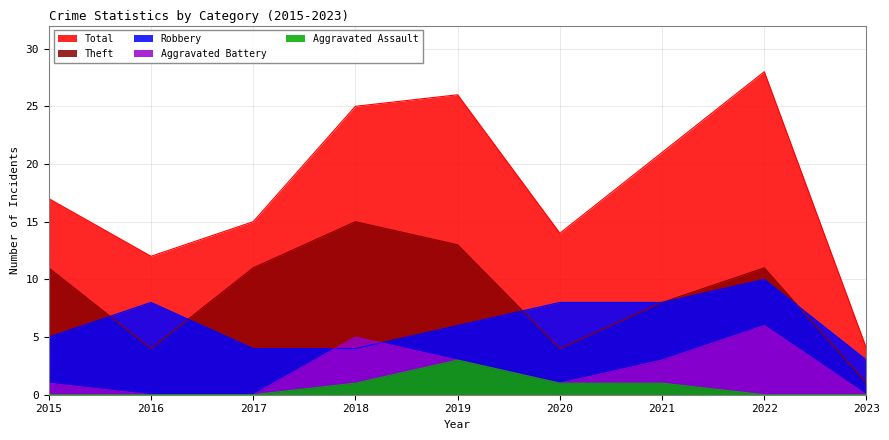

Is the value of Theft at 2022 greater than the value of Aggravated Battery at 2015?

Yes